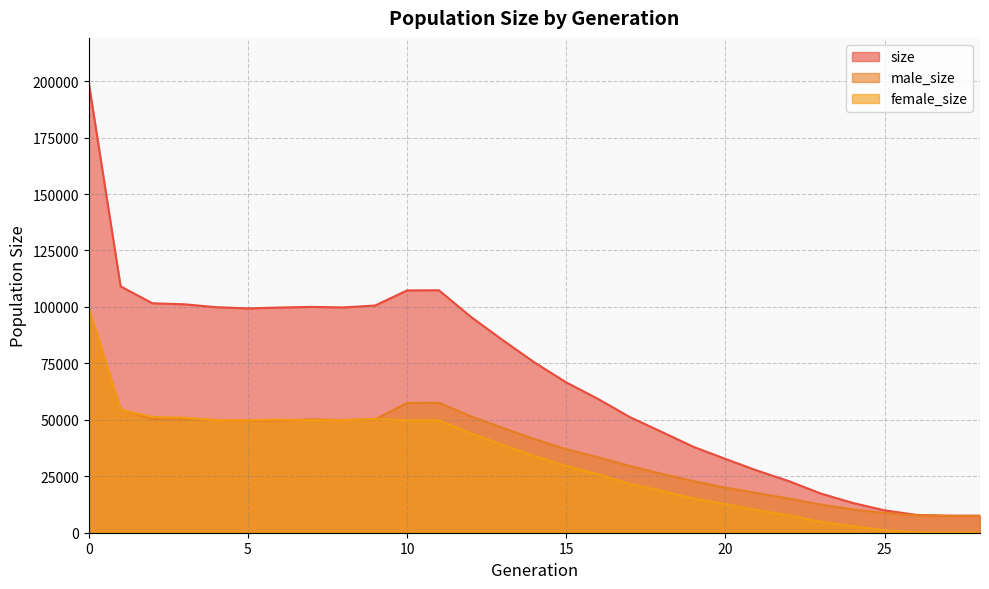

Is it true that male_size equals 50224 at 7?

True